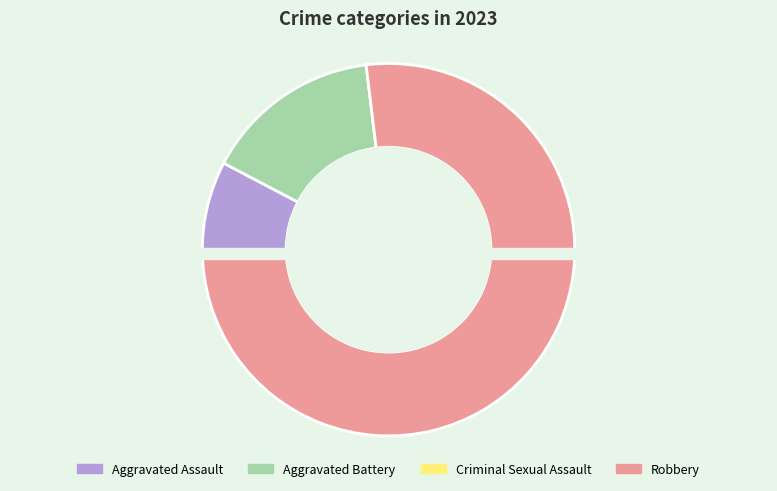

How many segments does this pie chart have?

4